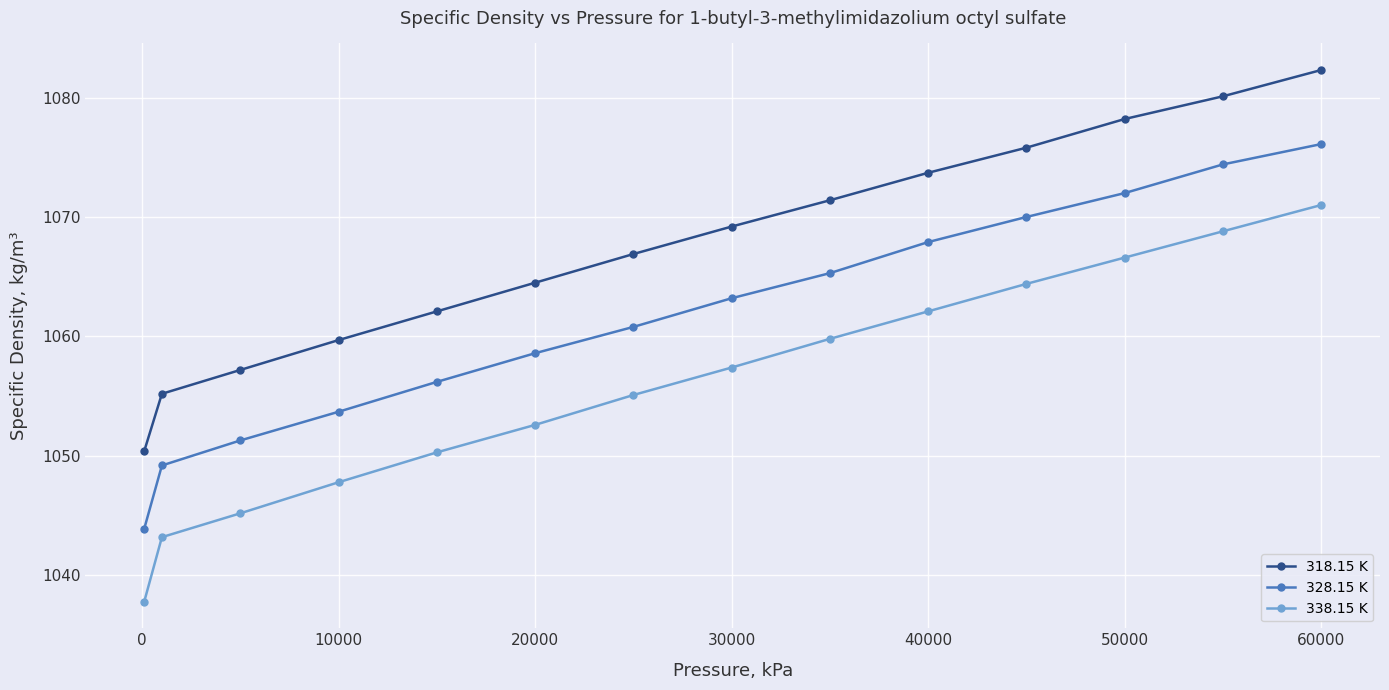

What is the difference between the maximum and second lowest values in the 338.15 K series?

27.8